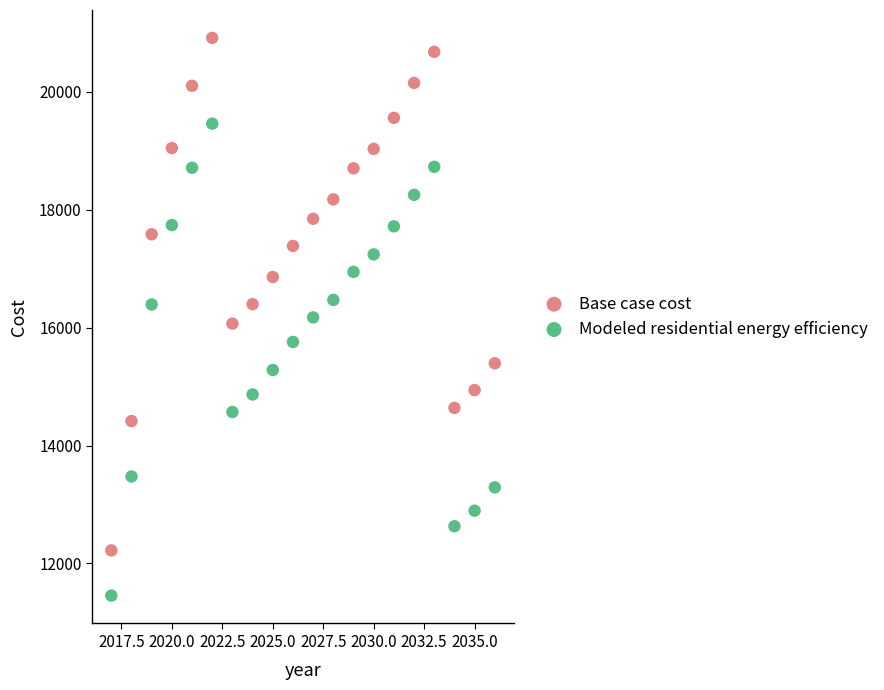

What is the X range (max minus min) for the scatter plot?

19.0